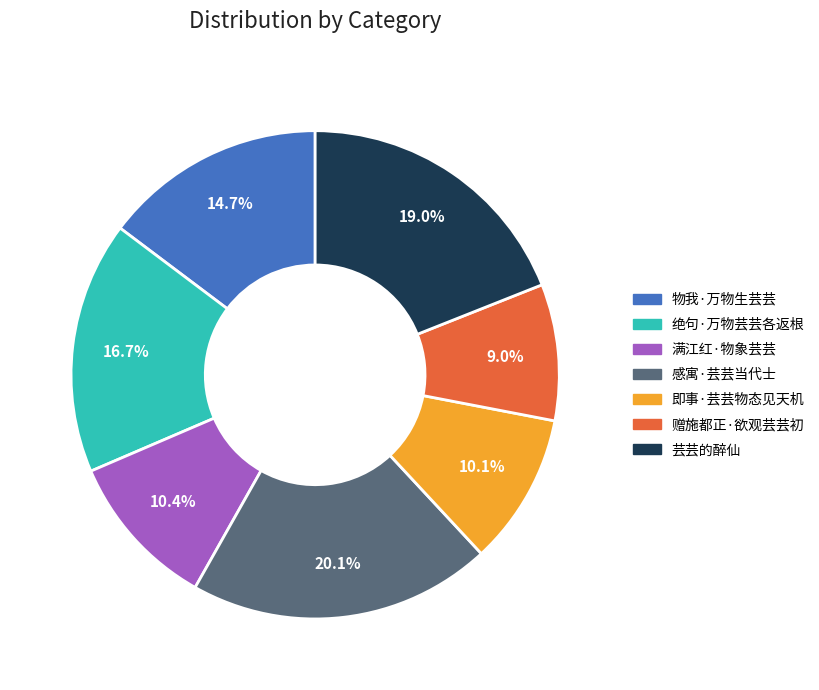

Which slice is the largest?

感寓·芸芸当代士